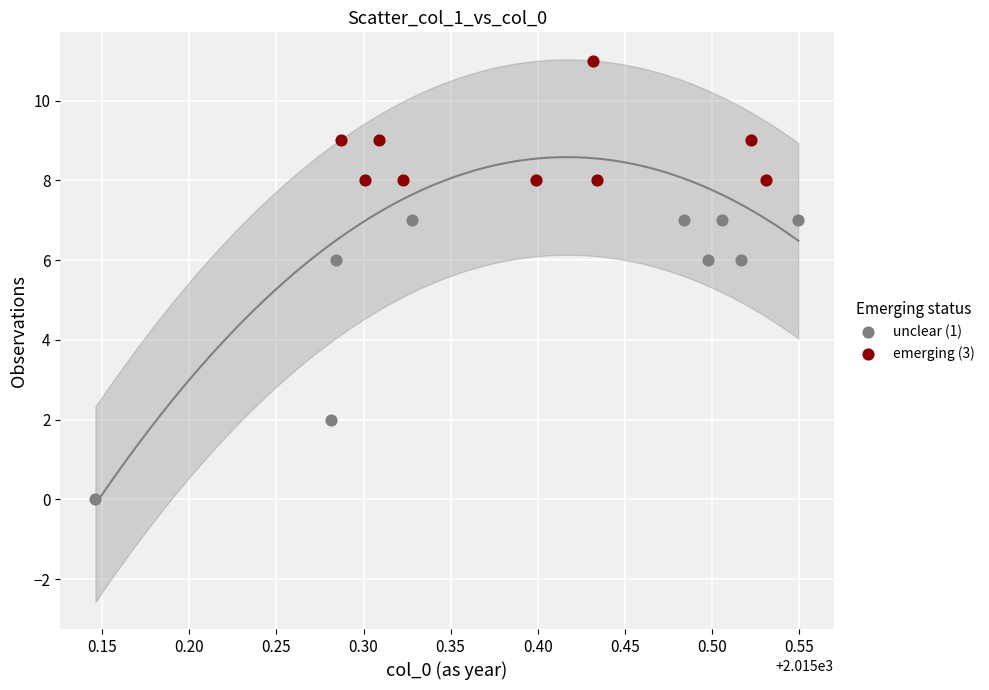

Which series contains the lowest Y value?

unclear (1)